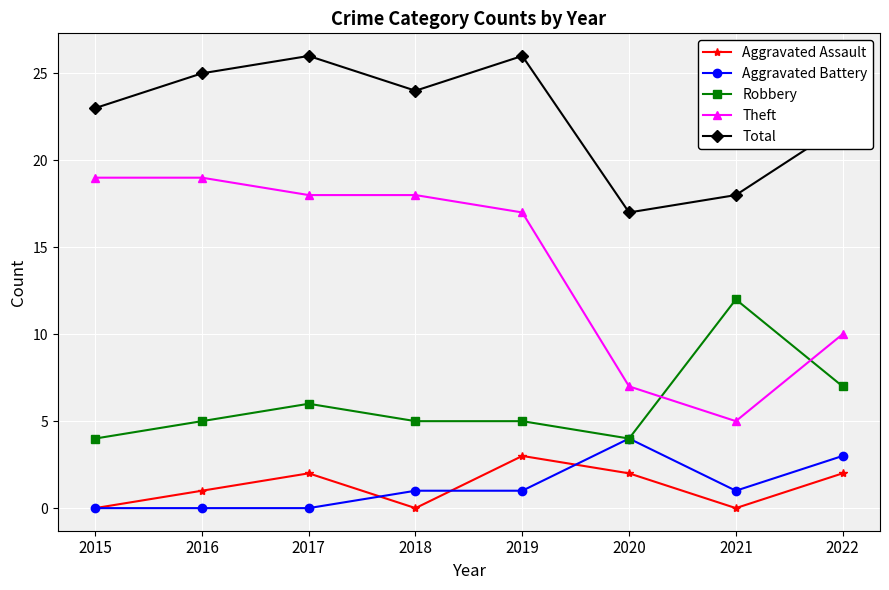

True or false: Robbery has a value of 7 at 2022.

True